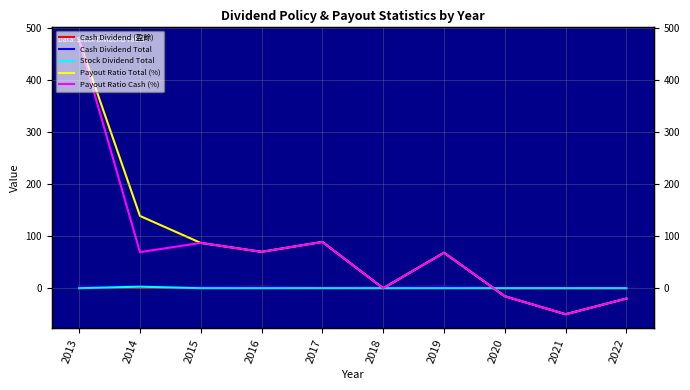

Which category has the highest value in the Payout Ratio Cash (%) series?

2013